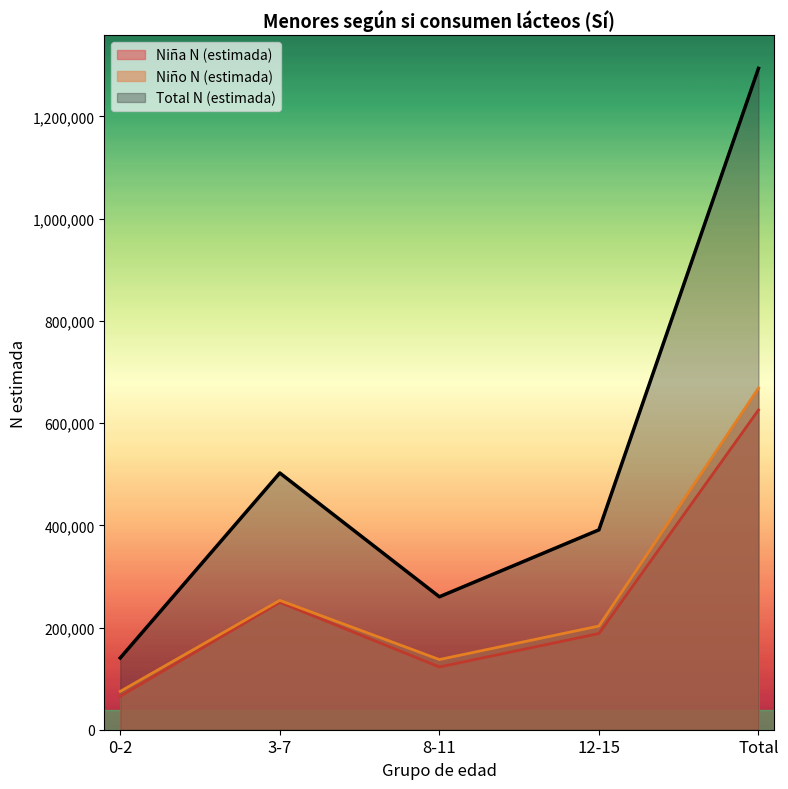

Which series has the largest range (max minus min)?

Total N (estimada)